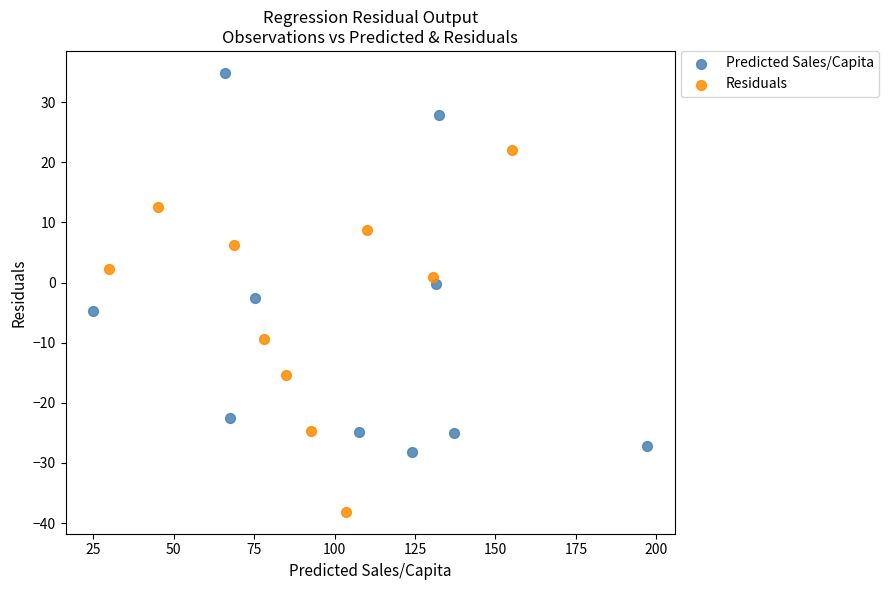

Which series contains the lowest Y value?

Residuals